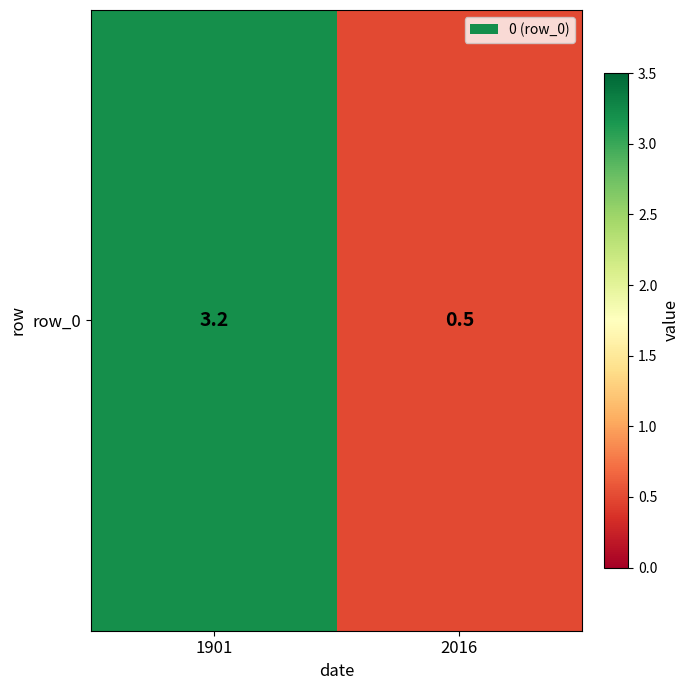

What is the sum of all values?

3.7